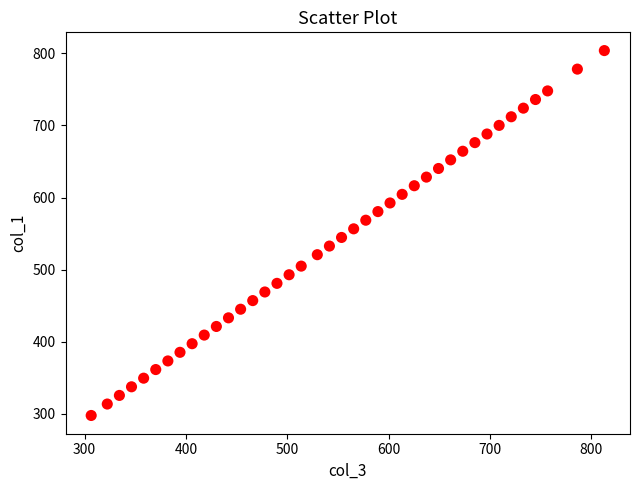

What is the range of Y values (max minus min)?

506.1